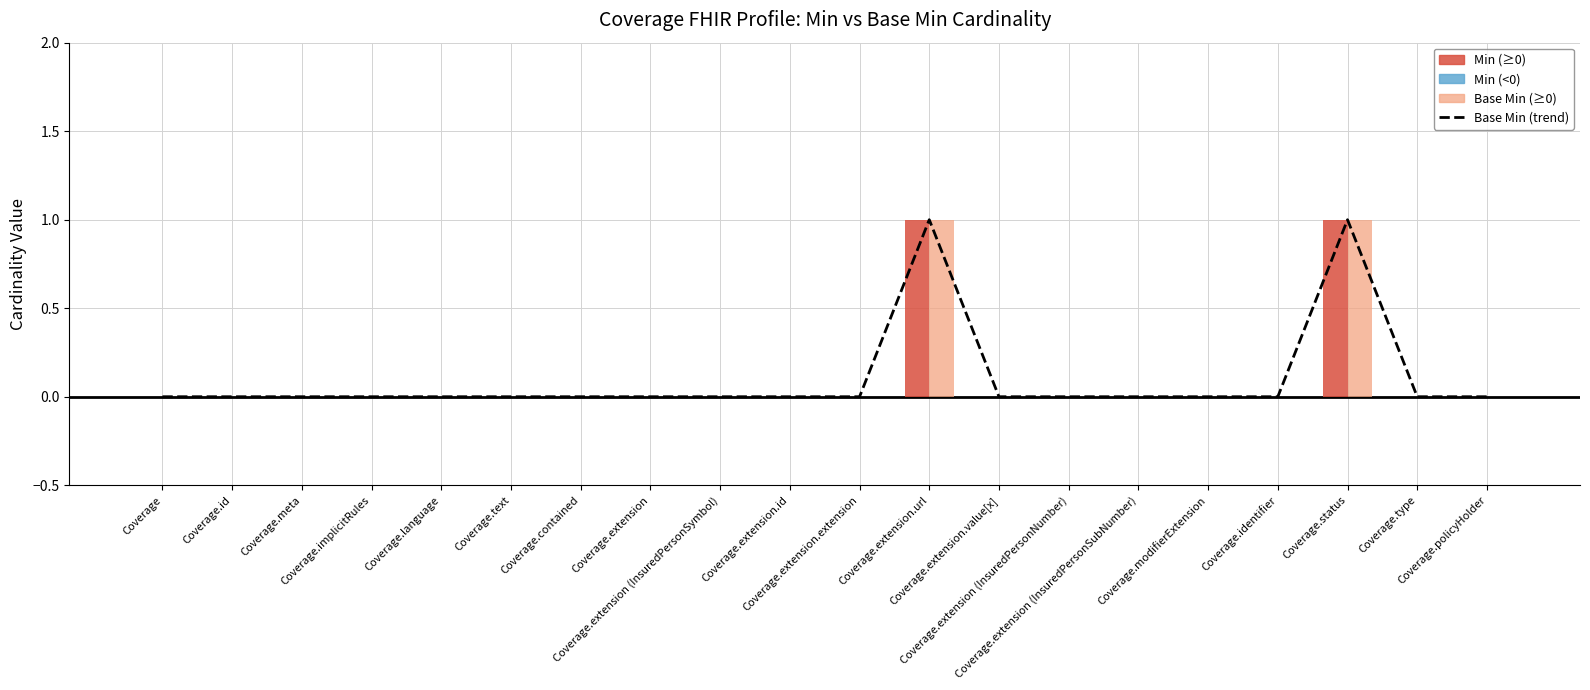

The chart shows a value of 1 at Coverage.type. True or false?

False